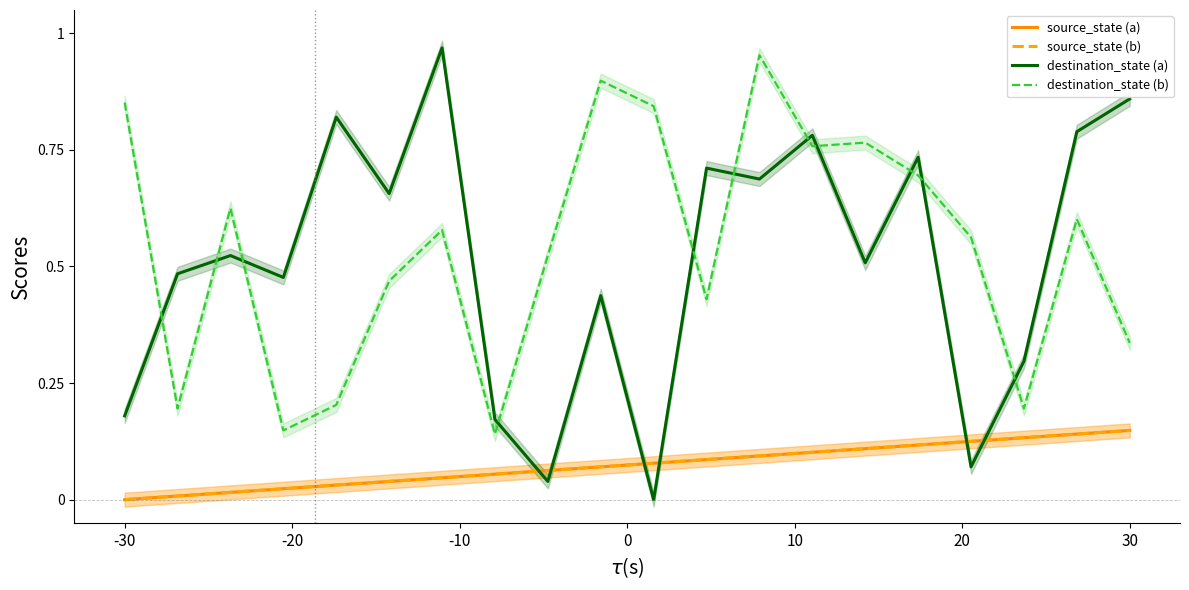

Which has a higher value, 10 or 19?

19